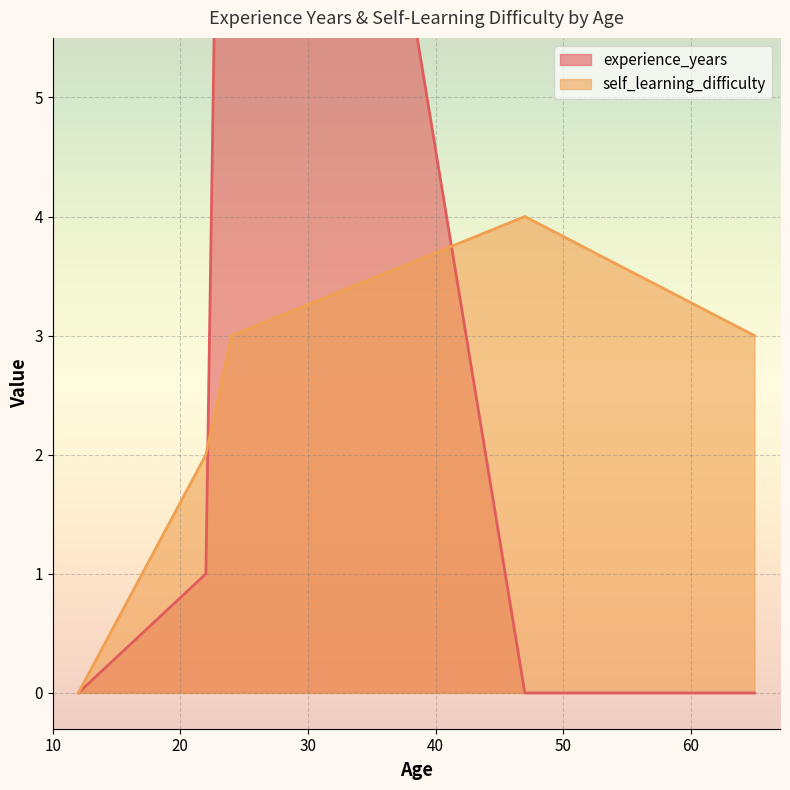

What is the maximum value for experience_years?

15